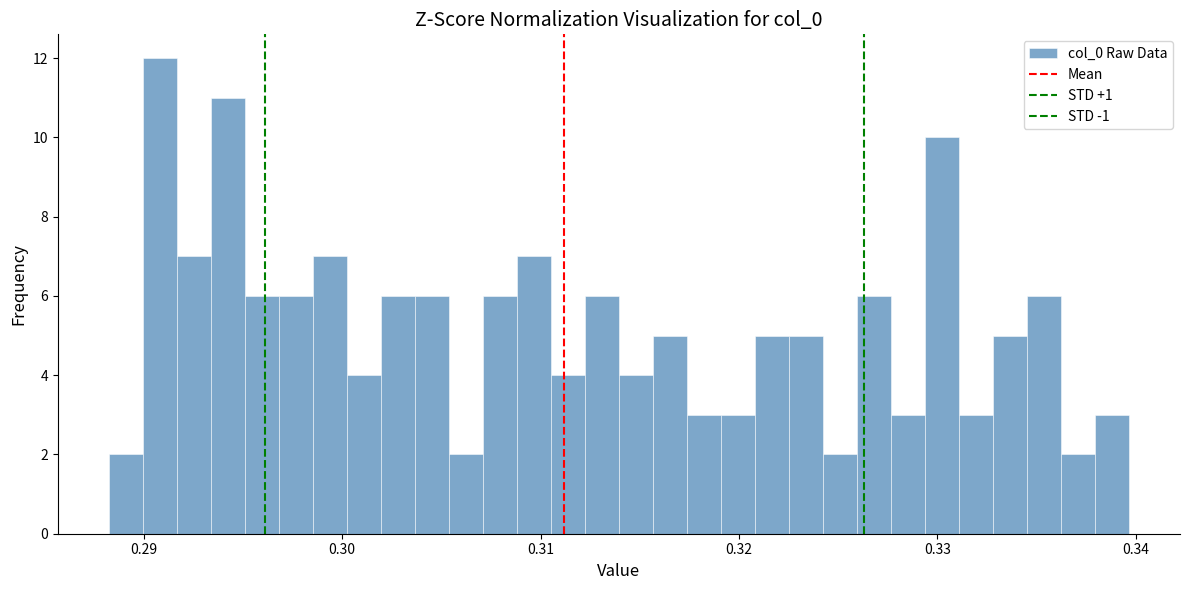

Read against the x-axis, roughly where is the centre of the tallest bar?

0.291